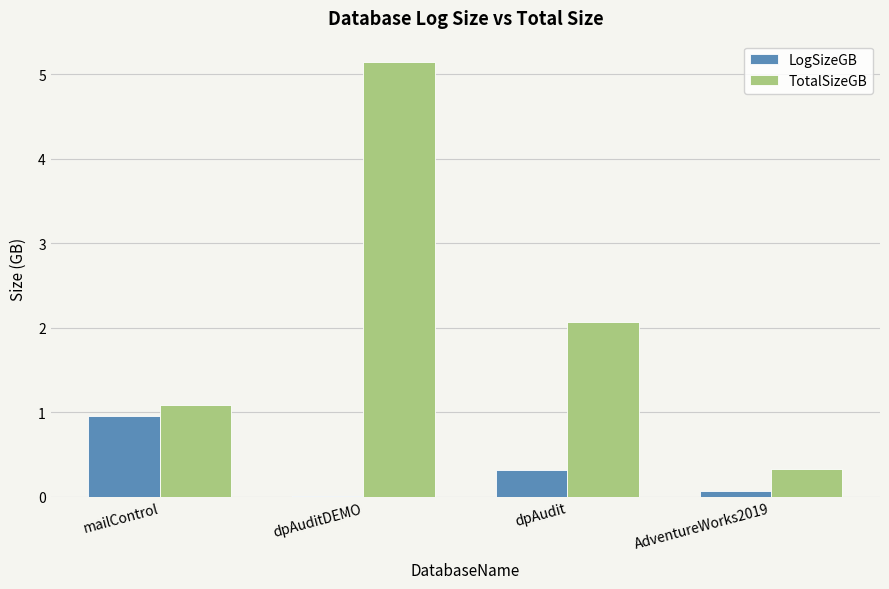

What is the total value across all series at dpAudit?

2.4